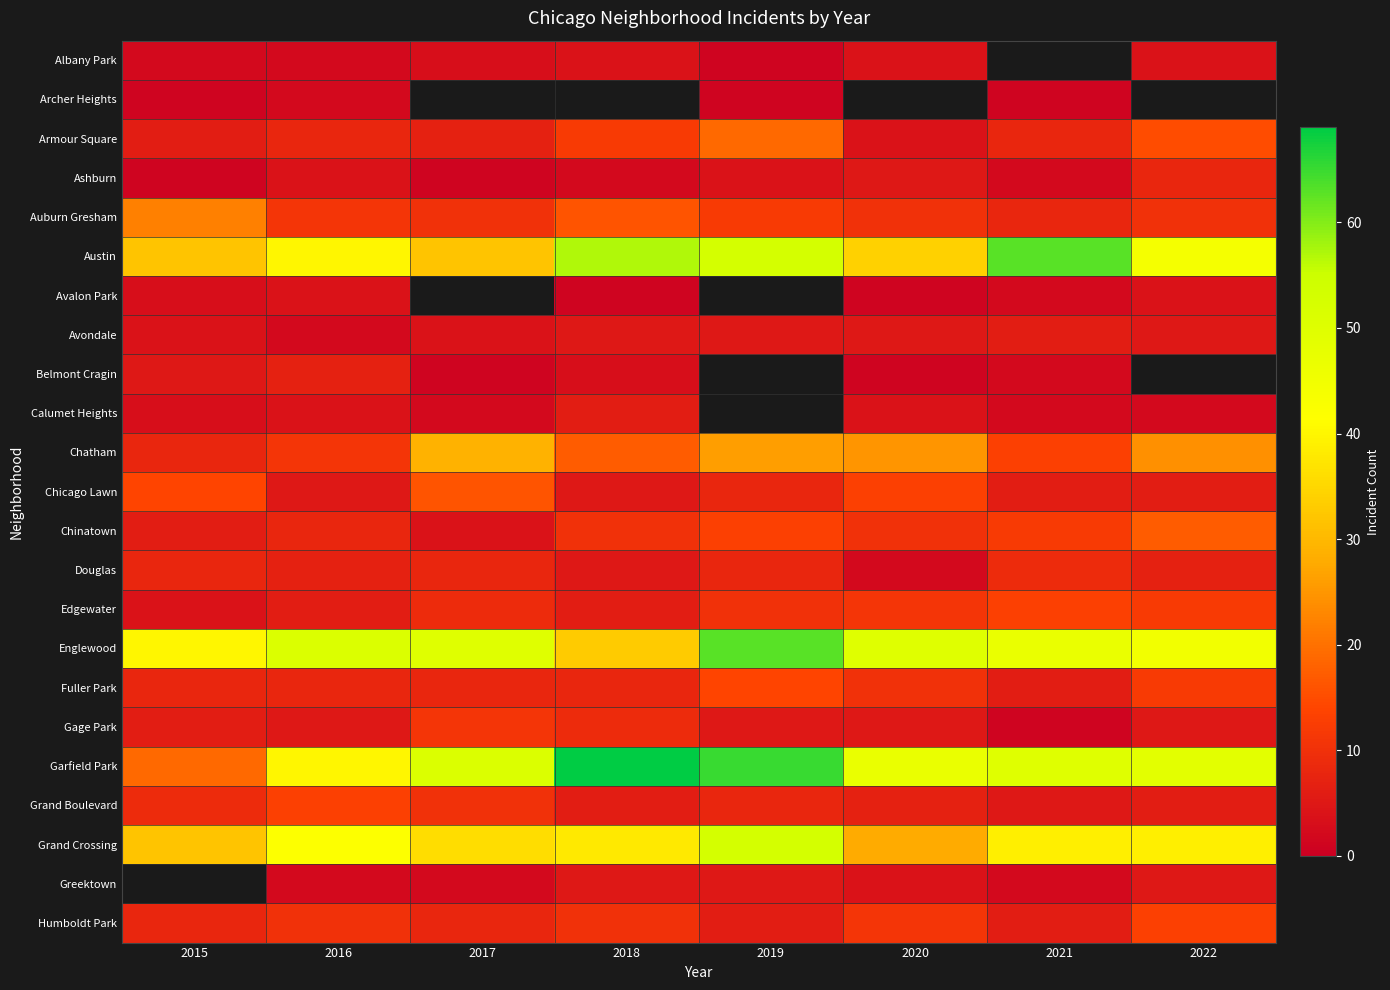

What is the spread (max minus min) of values at 2015?

39.0